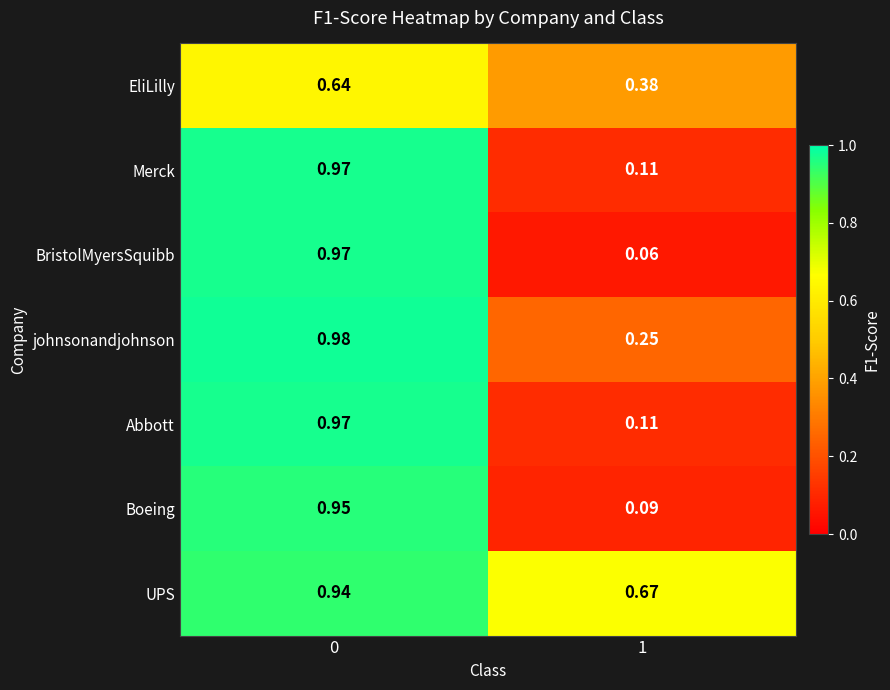

Which series has the widest spread of values?

BristolMyersSquibb